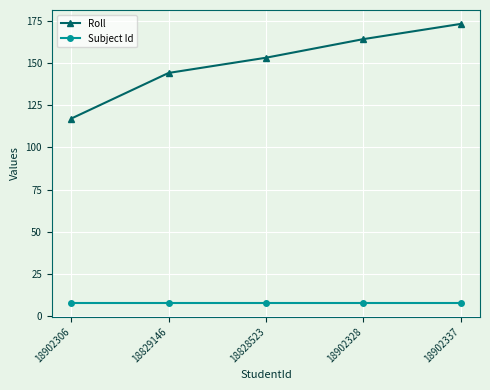

Is it true that Roll equals 179 at 18902306?

False